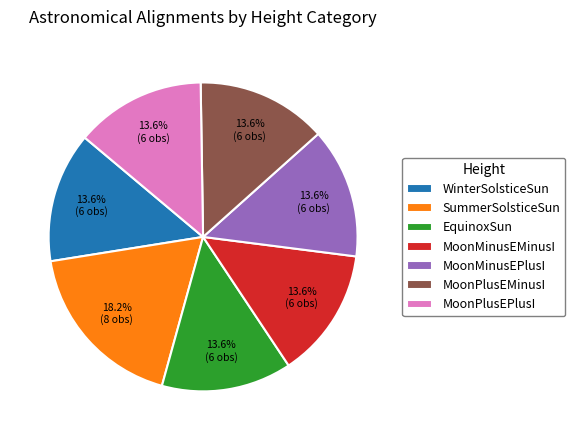

How many slices are in this pie chart?

7